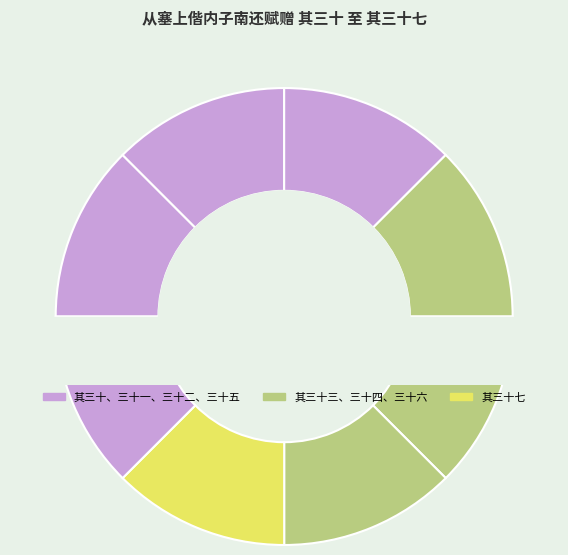

To the nearest percent, what percentage of the pie is 从塞上偕内子南还赋赠 其三十五?

13%